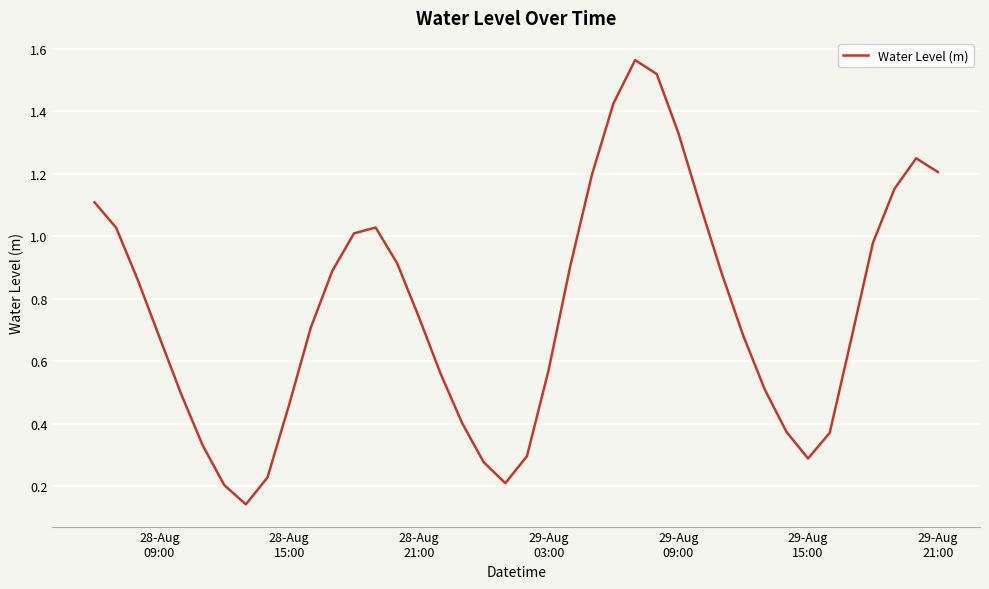

What is the average value?

0.8